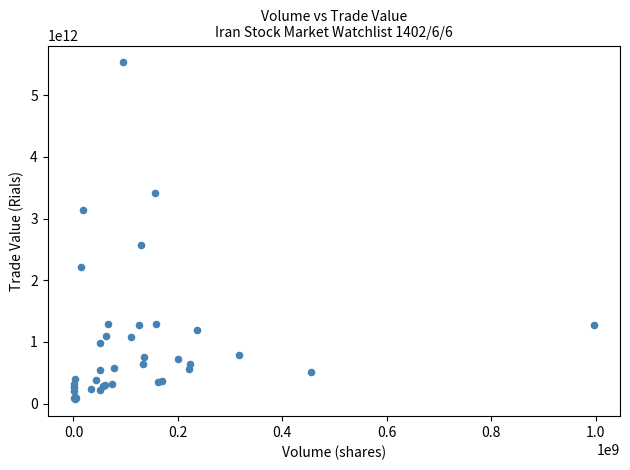

What Y value in the scatter plot is closest to 2800121365493?

2576024611790